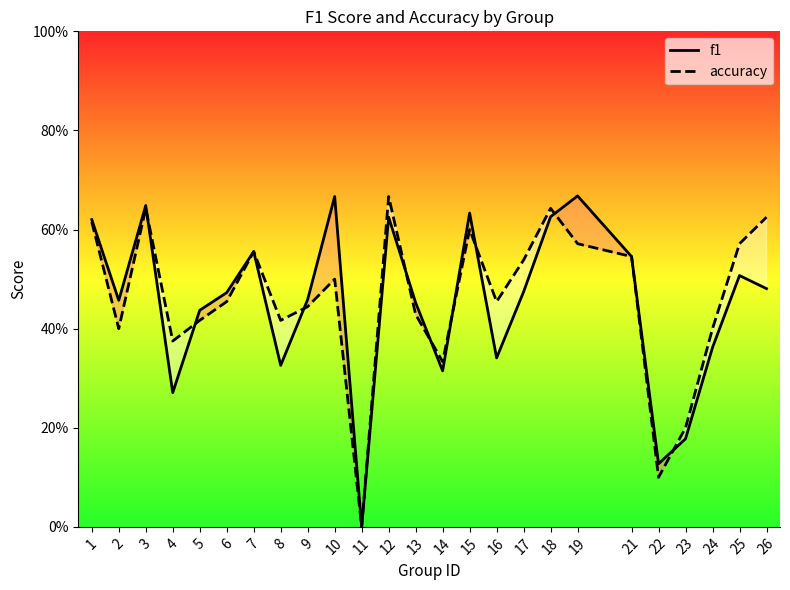

What is the average value of the accuracy series?

0.5